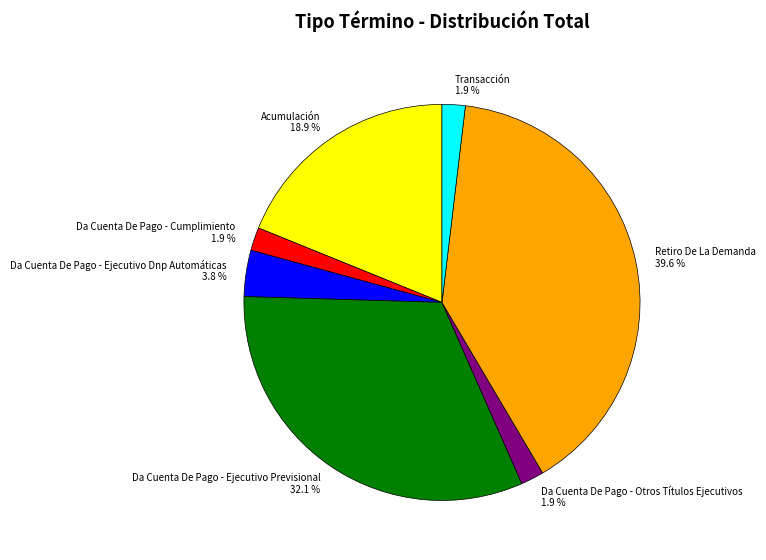

Count the number of slices in the pie.

7